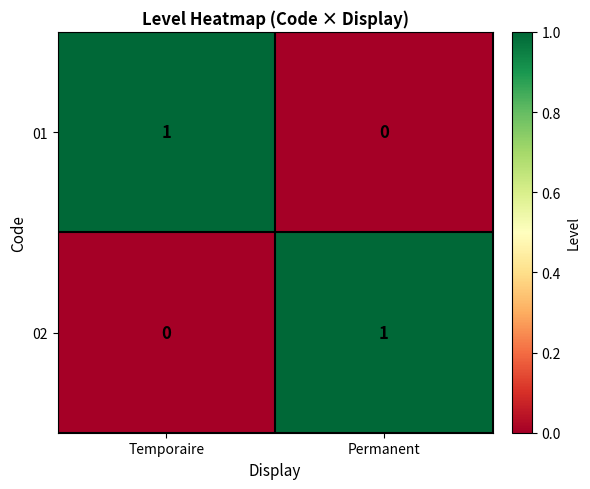

At which label is 02 closest to 0?

Temporaire